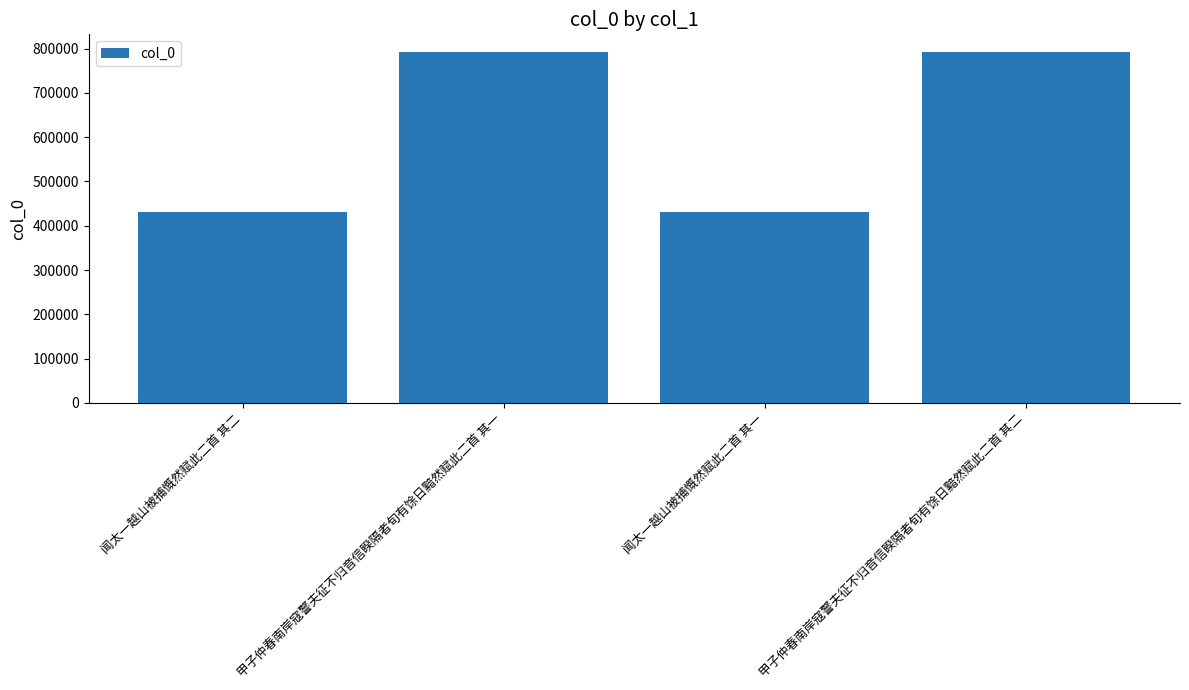

What is the smallest value displayed?

431081